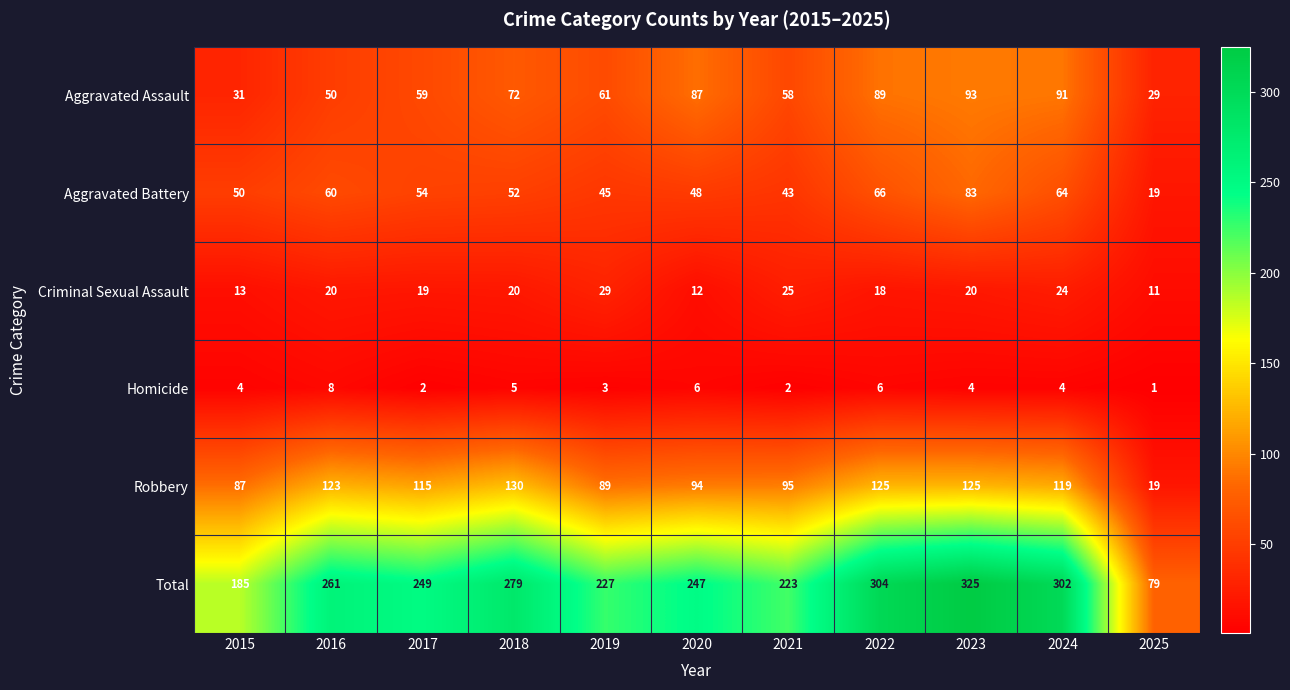

Where does the Robbery series first go above 115?

2016